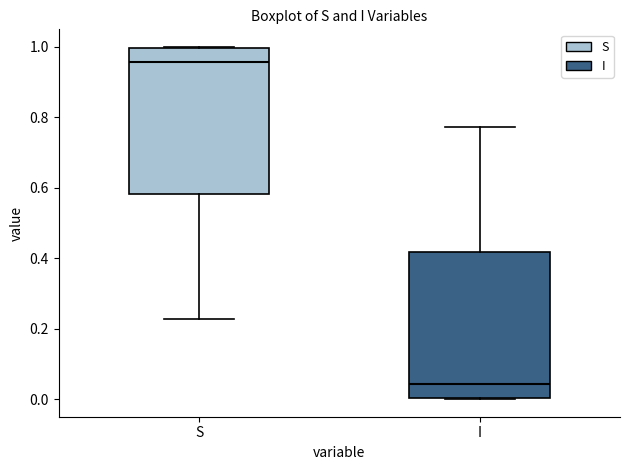

Reading left to right, transcribe this box plot: for each box, give where its median line is, the range the box spans, and where its two whiskers end, as read against the y-axis. The values are not printed on the chart, so give them approximately, as read against the axis.

S: median 0.96, box 0.58 to 1.00, whiskers 0.22 to 1.00
I: median 0.04, box 0.00 to 0.42, whiskers 0.00 to 0.78